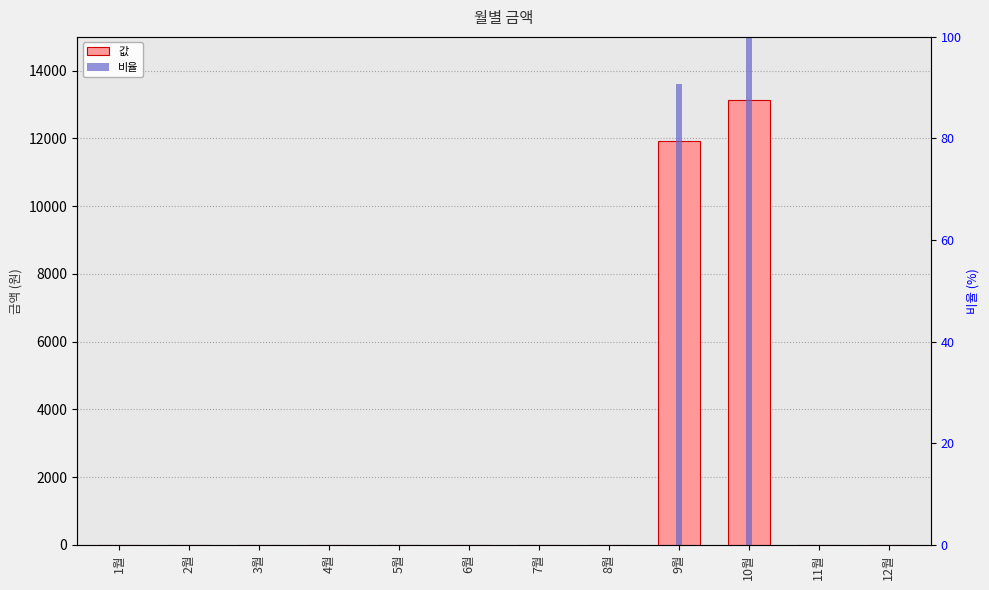

Reading left to right, list all the values displayed in this chart.

값: 0.0	0.0	0.0	0.0	0.0	0.0	0.0	0.0	11920.0	13130.0	0.0	0.0
비율: 0.0	0.0	0.0	0.0	0.0	0.0	0.0	0.0	90.8	100.0	0.0	0.0